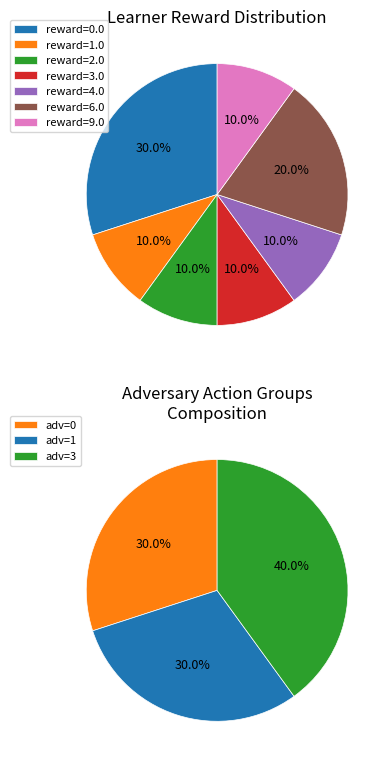

Is the sum of 6.0 and 0.0 greater than half?

No